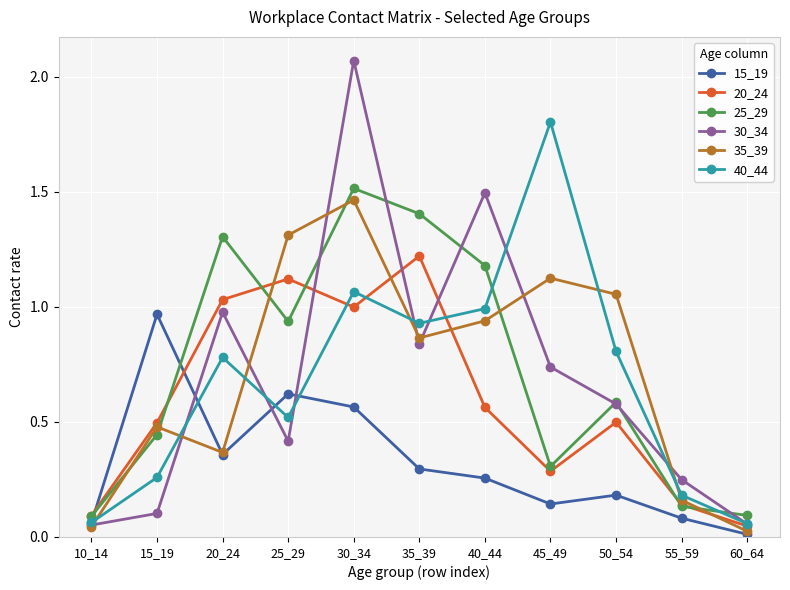

What are all the series names shown in the legend?

15_19, 20_24, 25_29, 30_34, 35_39, 40_44